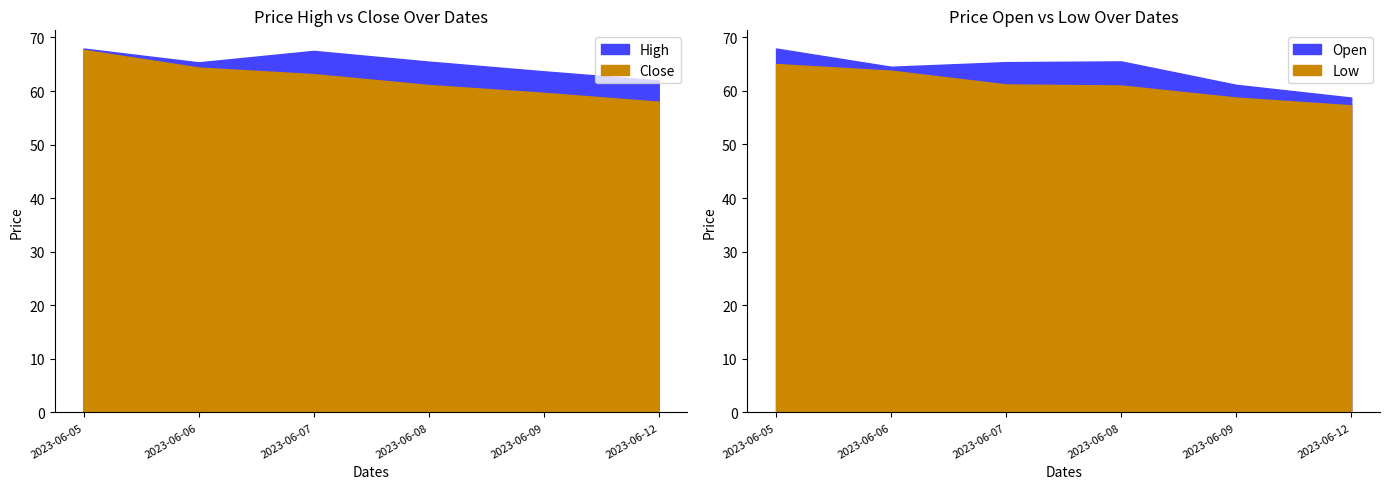

Reading left to right, list all the values displayed in this chart.

High: 67.9	65.4	67.5	65.5	63.7	62.0
Close: 67.7	64.4	63.2	61.1	59.7	58.0
Open: 67.9	64.5	65.4	65.5	61.1	58.8
Low: 65.0	63.8	61.2	61.0	58.8	57.3